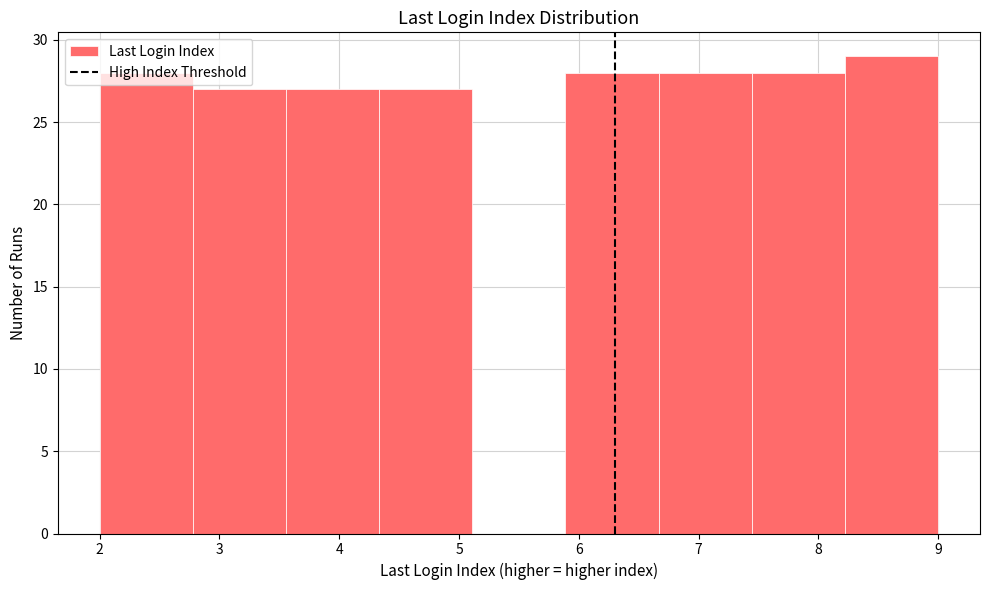

Over which range of the x-axis is the bar tallest?

8.2 to 9.0